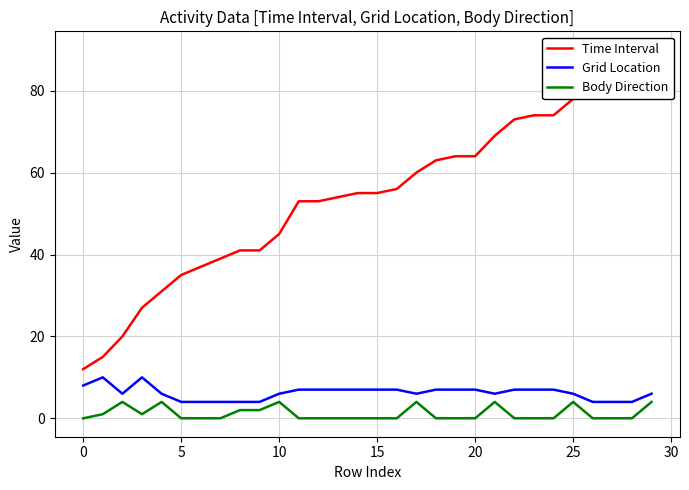

True or false: Body Direction has more than 1 points higher than both neighbors.

True